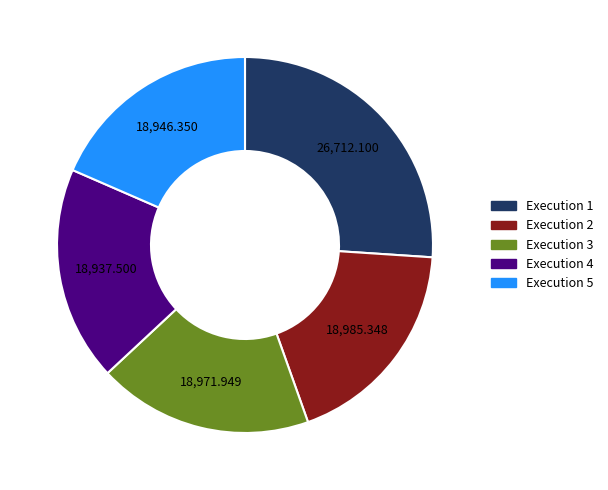

Does any single category account for the majority?

No